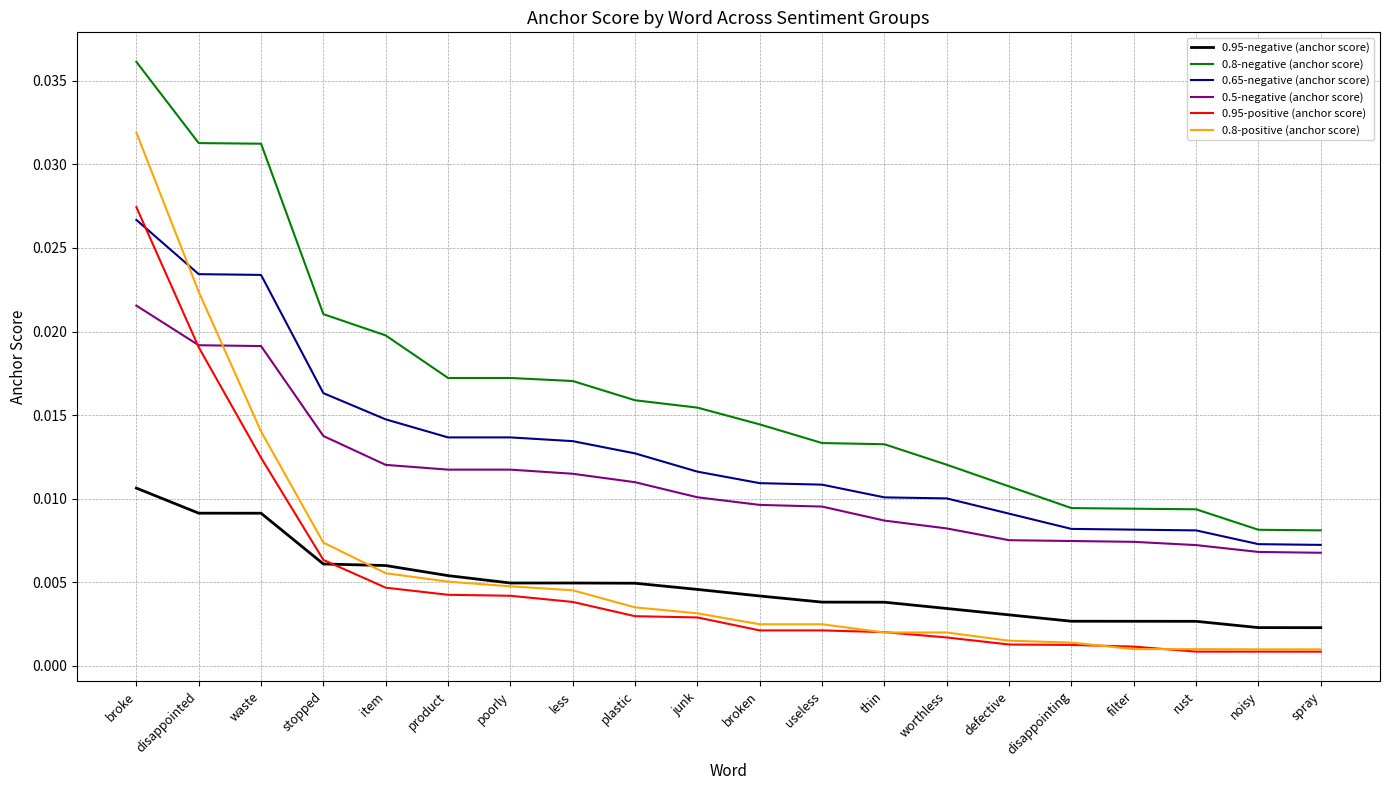

What position from the right is worthless?

7